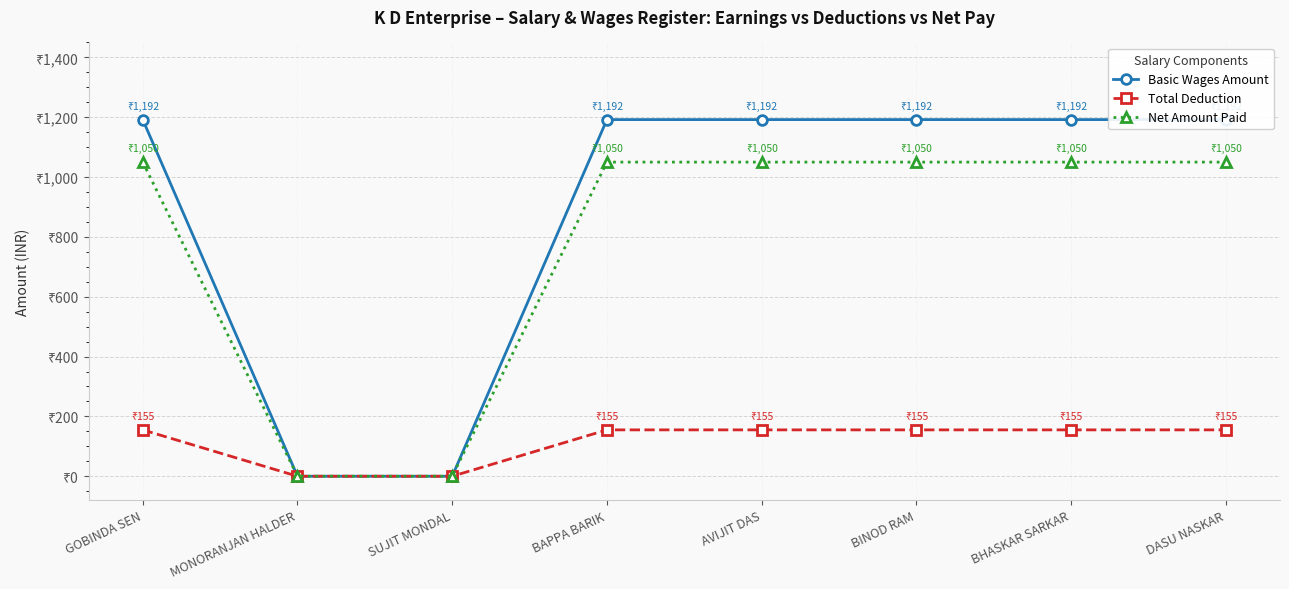

At BAPPA BARIK, list the series in order from largest to smallest.

Basic Wages Amount, Net Amount Paid, Total Deduction